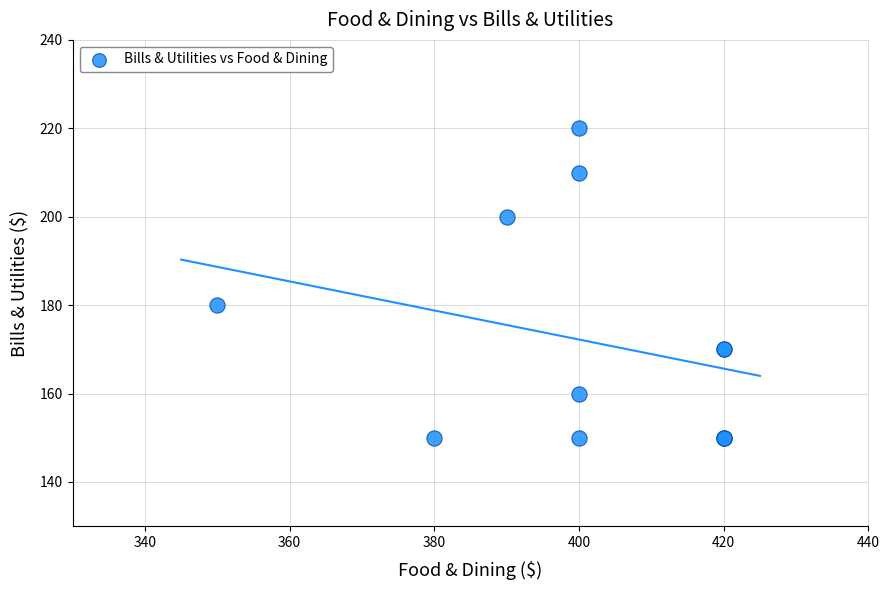

What Y value in the scatter plot is closest to 185?

180